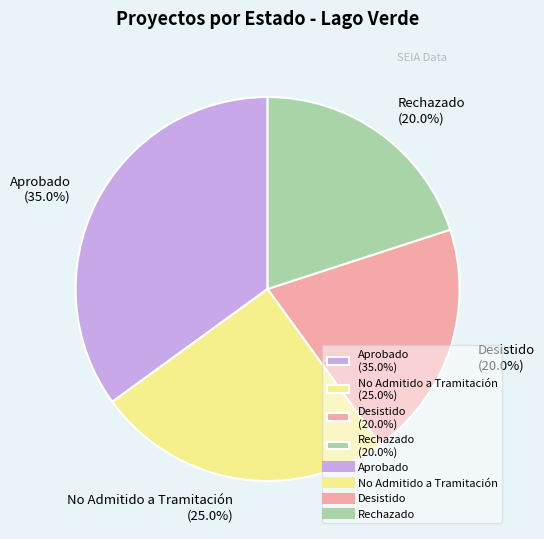

To the nearest percent, what is the difference between the largest and smallest slice percentages?

15%